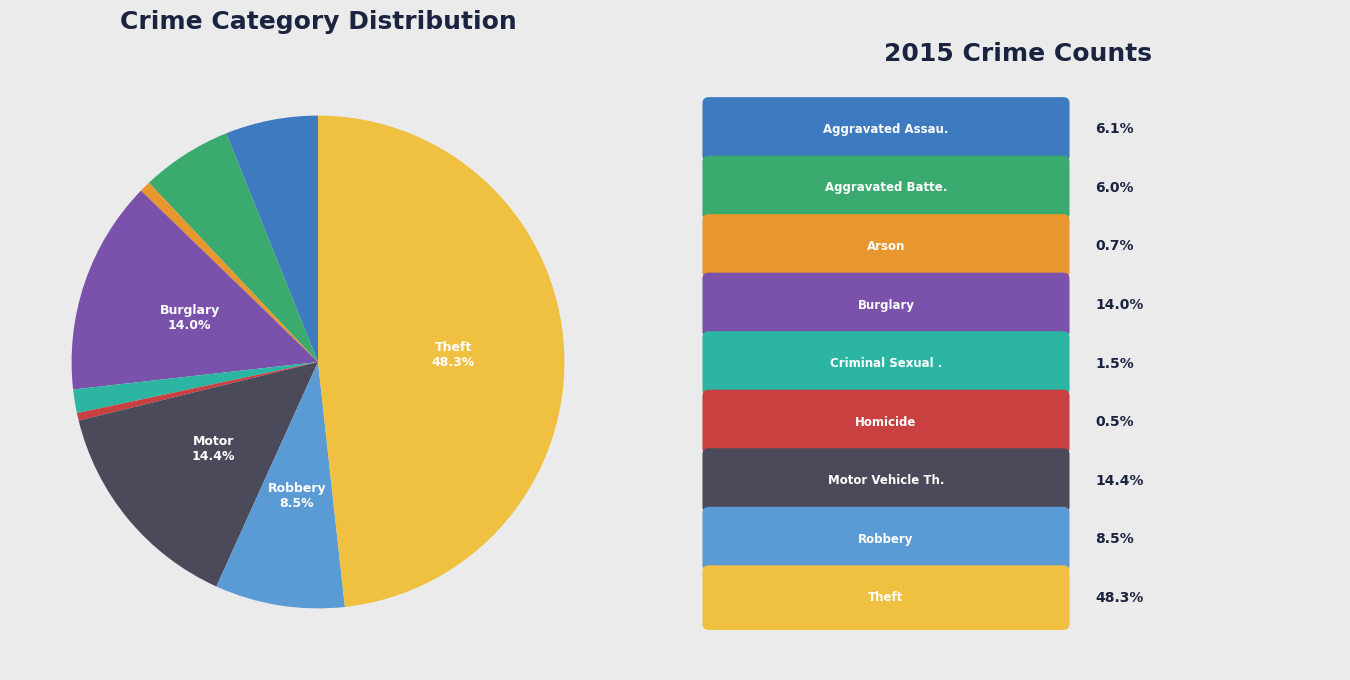

Is there any slice that represents more than half of the pie?

No